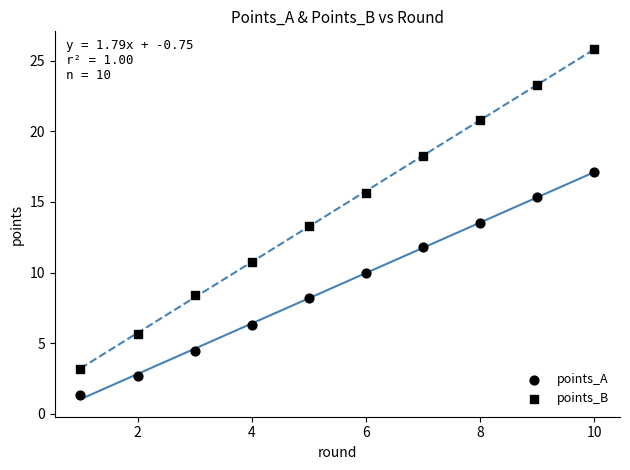

How many data points are displayed?

20